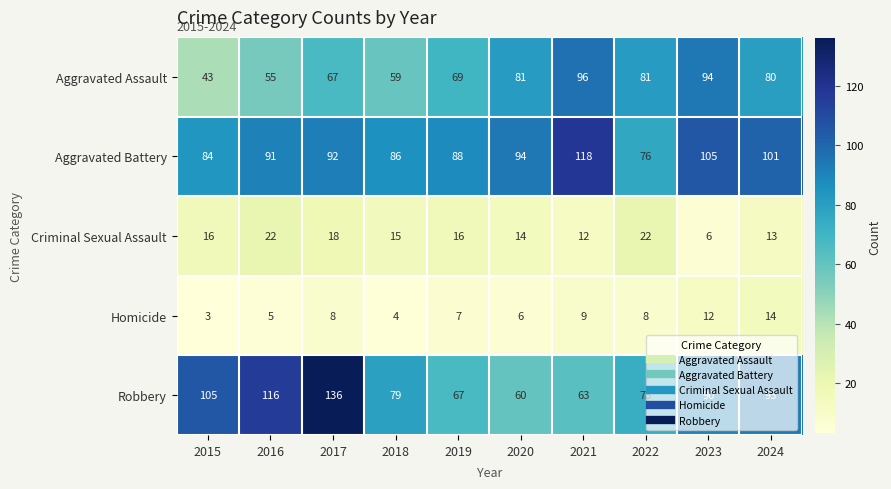

Is it true that Aggravated Assault equals 138 at 2021?

False